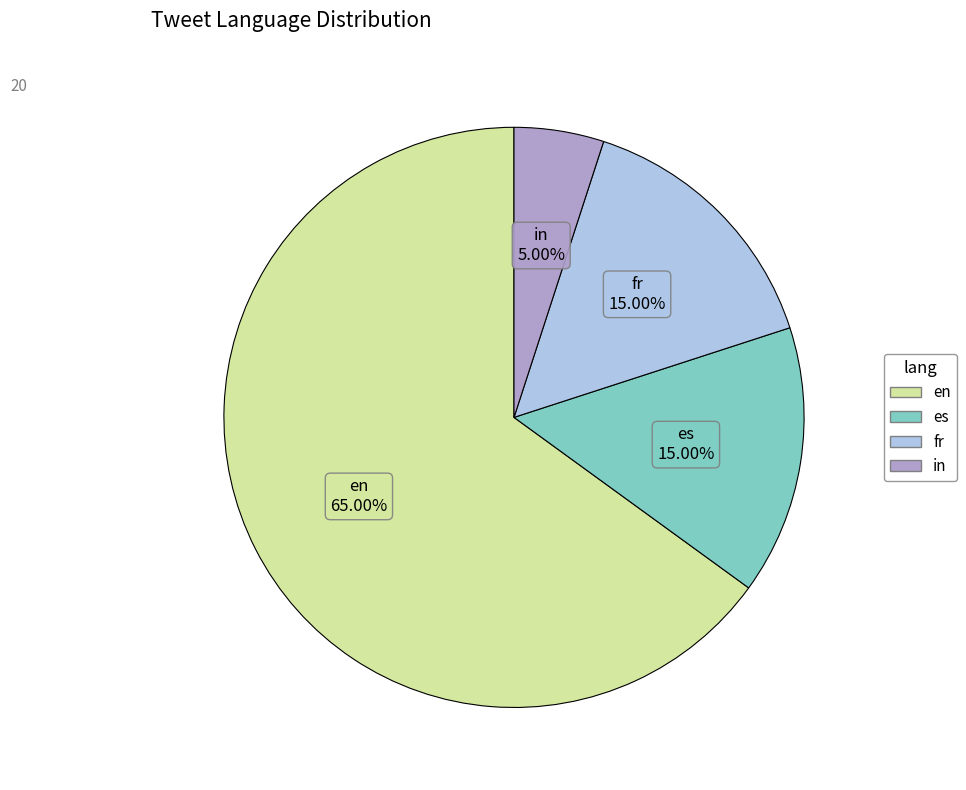

Combined, what portion of the pie is es and fr?

30.0%